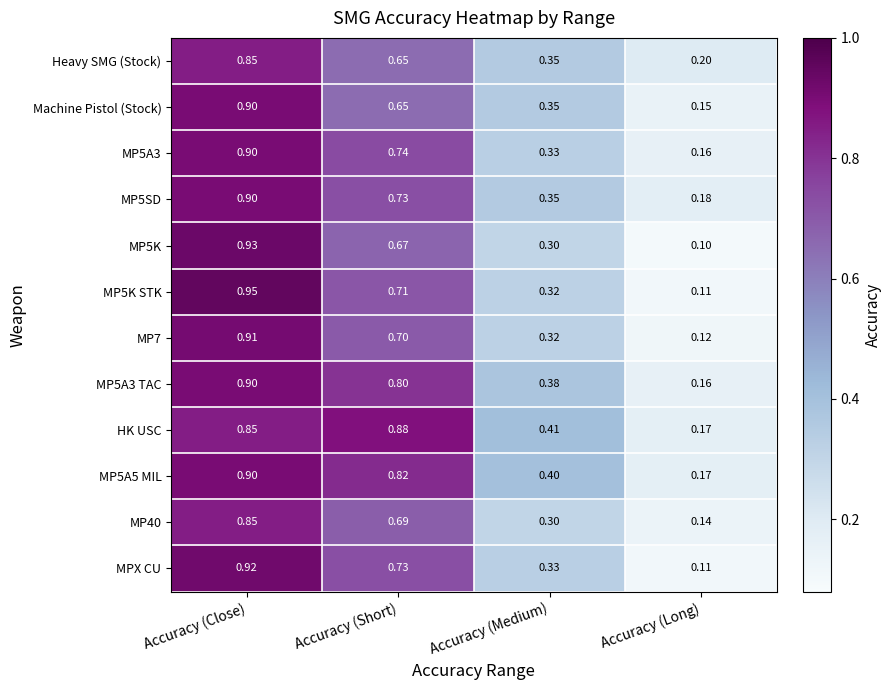

Which series changed the most between Accuracy (Short) and Accuracy (Long)?

HK USC